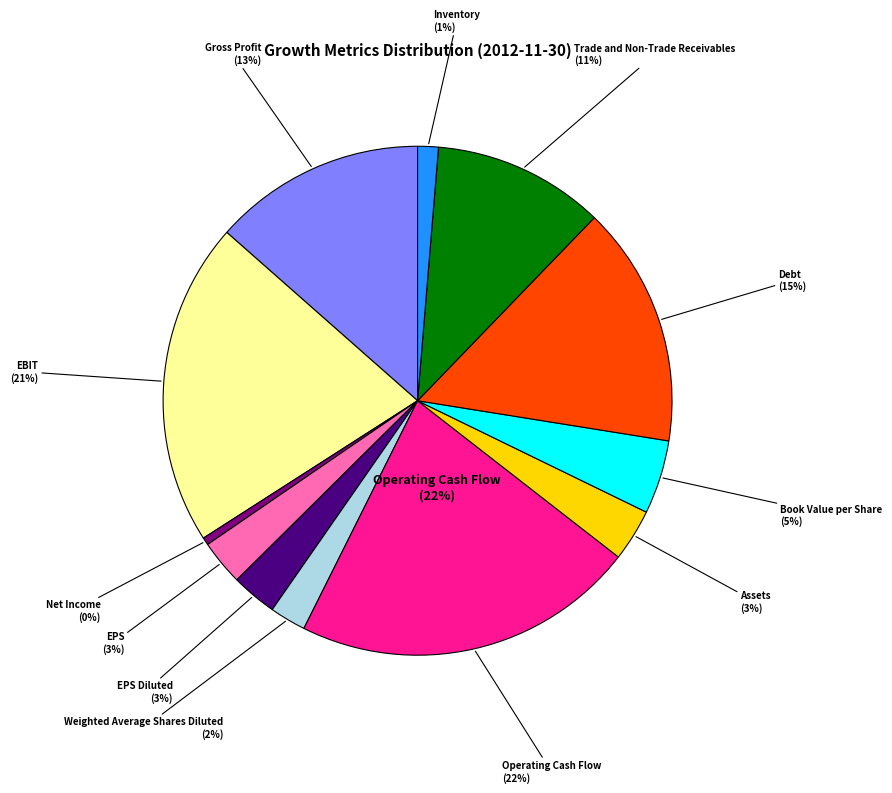

Which slice is the smallest?

Net Income Growth